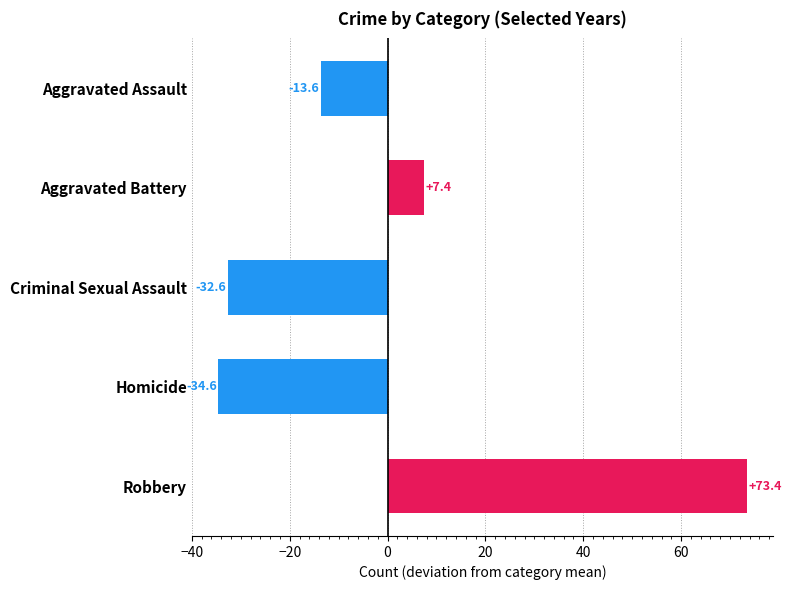

Where is the data nearest to the value 19?

Aggravated Battery